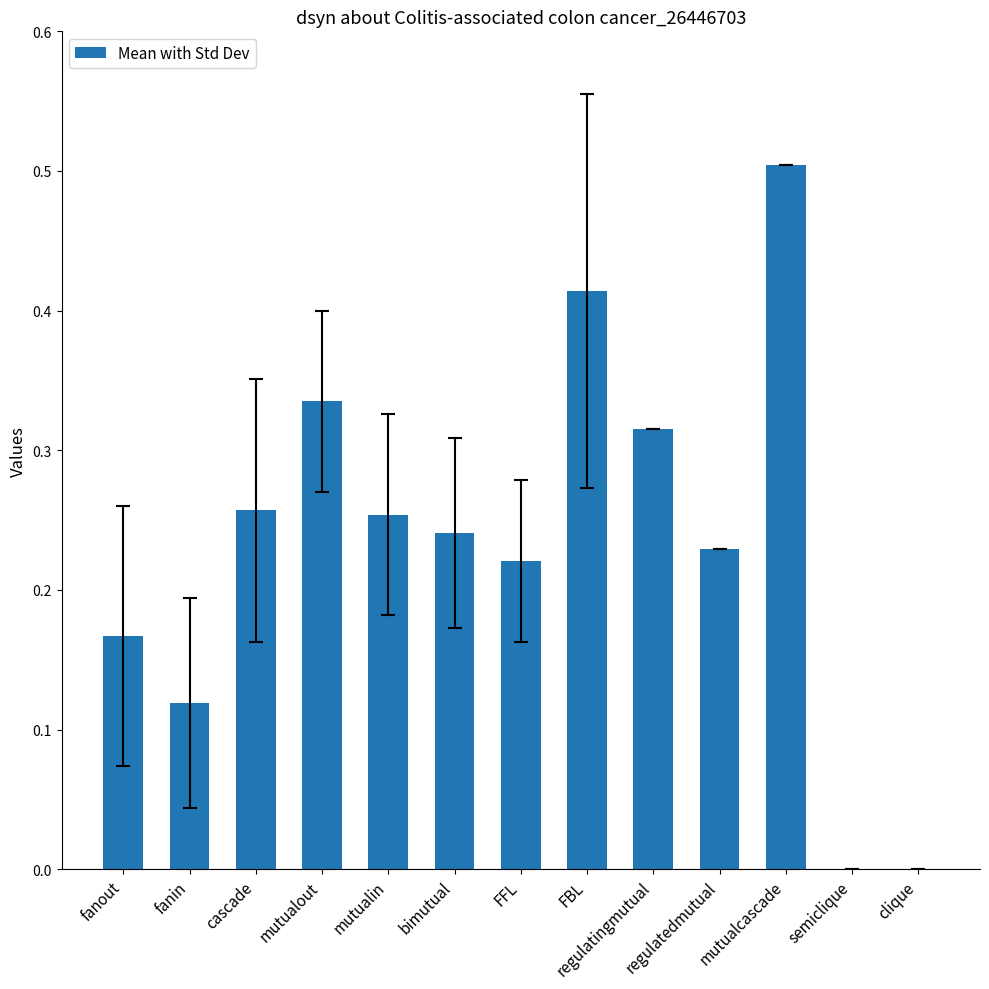

Which label corresponds to the largest value in the chart?

mutualcascade